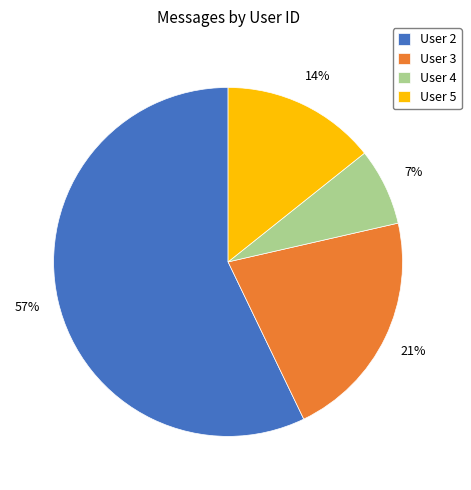

What percentage is the User 4 slice, to the nearest percent?

7%